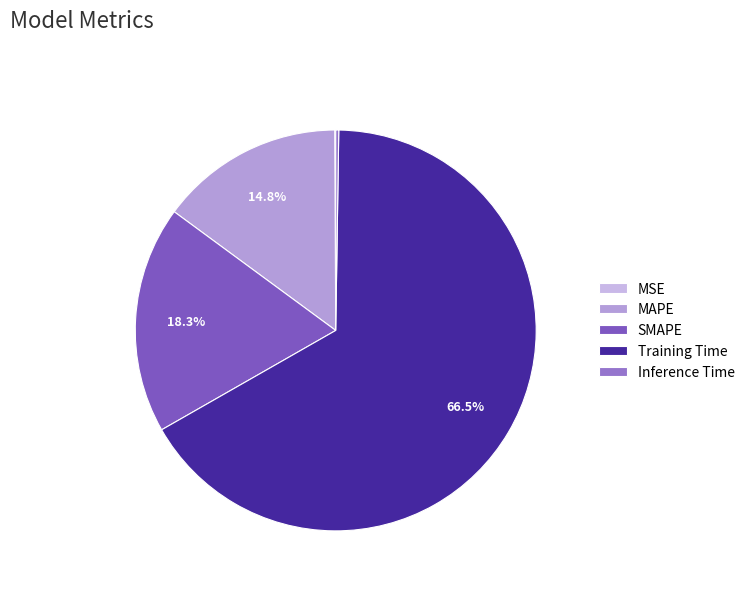

The SMAPE slice represents 18% of the pie. True or false?

True